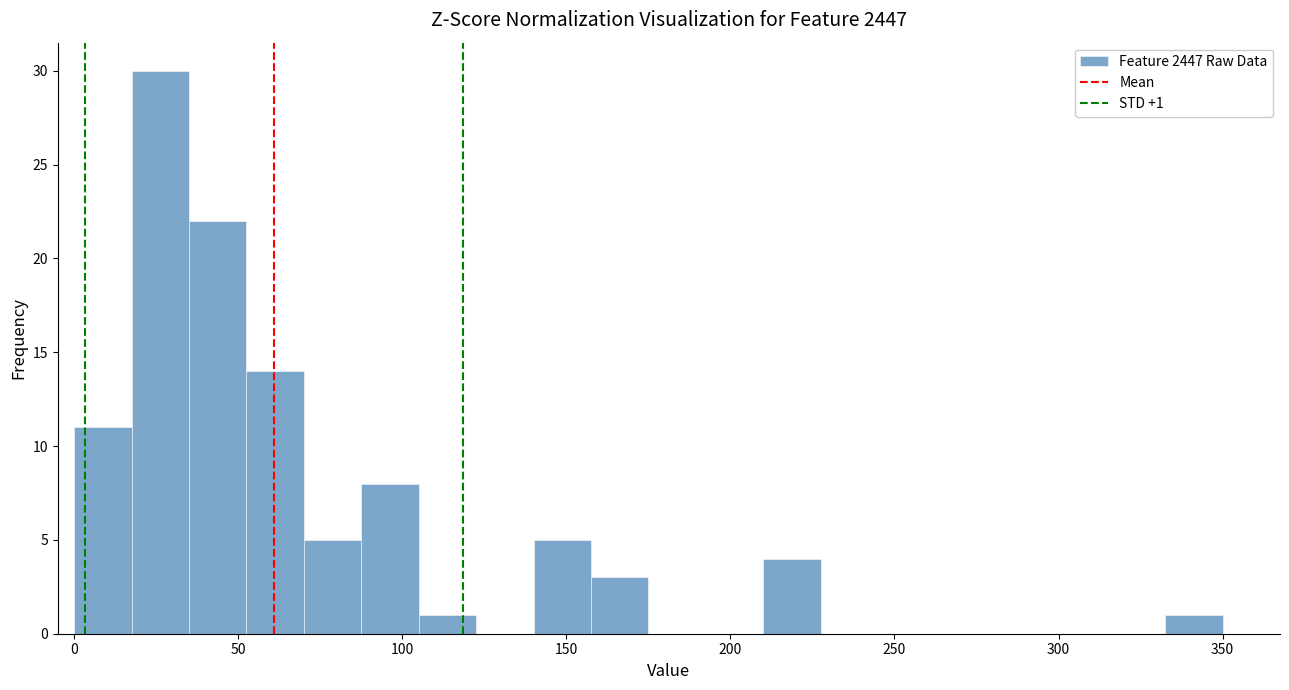

Around what value on the x-axis is the tallest bar? Give the approximate position of its centre, as read against the axis.

25